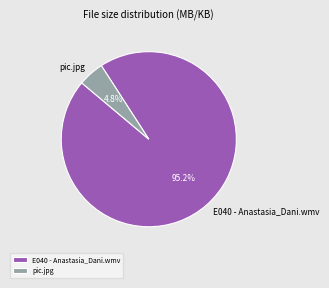

The E040 - Anastasia_Dani.wmv slice represents 87% of the pie. True or false?

False